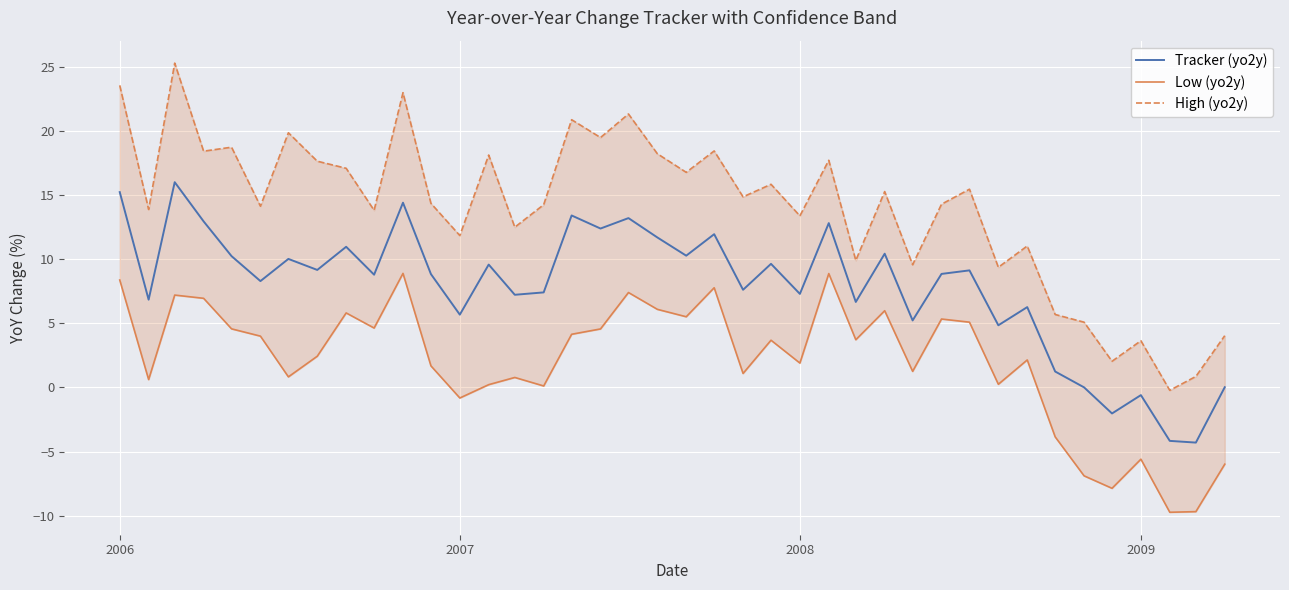

What is the lowest value of the Tracker (yo2y) series?

-4.3